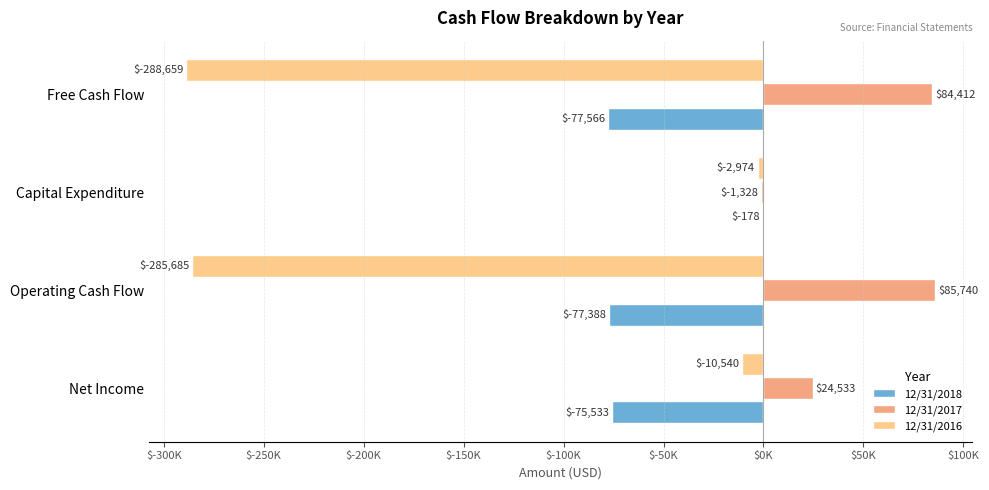

What are all the series names shown in the legend?

12/31/2018, 12/31/2017, 12/31/2016